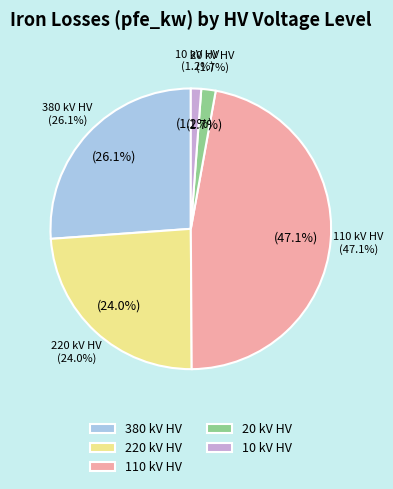

The 160 MVA 380/110 kV slice represents 41% of the pie. True or false?

False